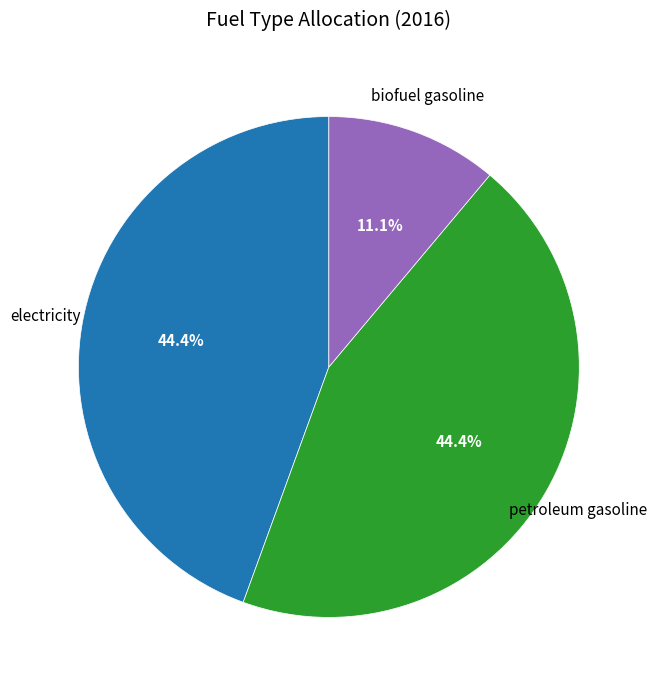

Approximately how many times larger is the value at petroleum gasoline compared to biofuel gasoline?

4.0